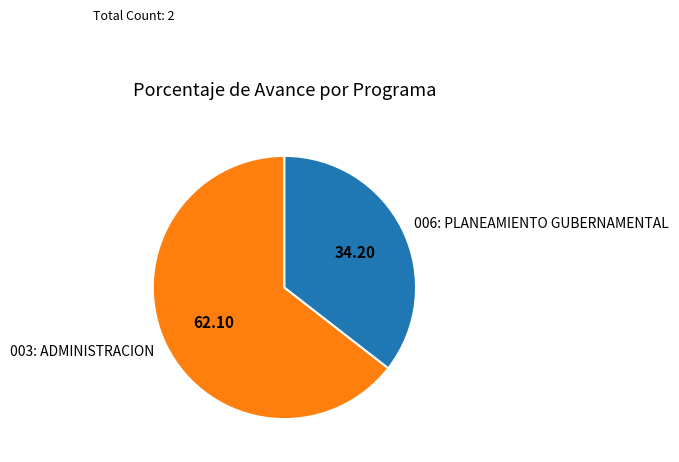

Count the number of slices in the pie.

2